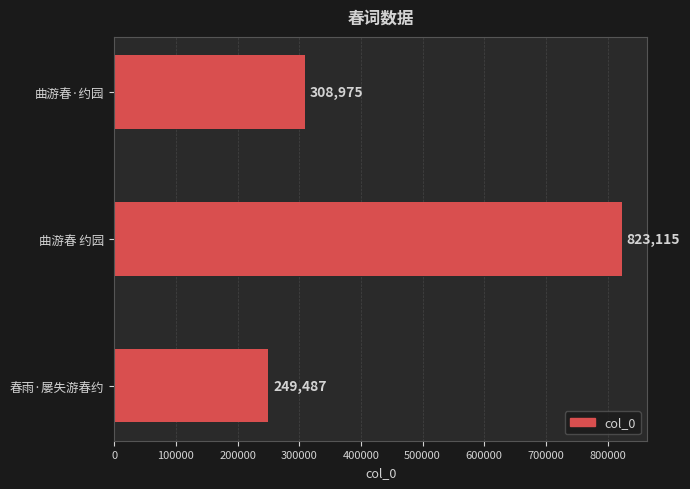

Which has a higher value, 春雨·屡失游春约 or 曲游春 约园?

曲游春 约园